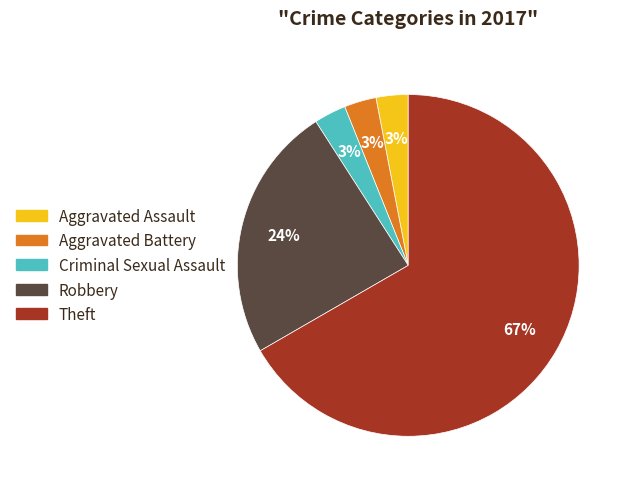

To the nearest percent, what is the difference between the largest and smallest slice percentages?

64%